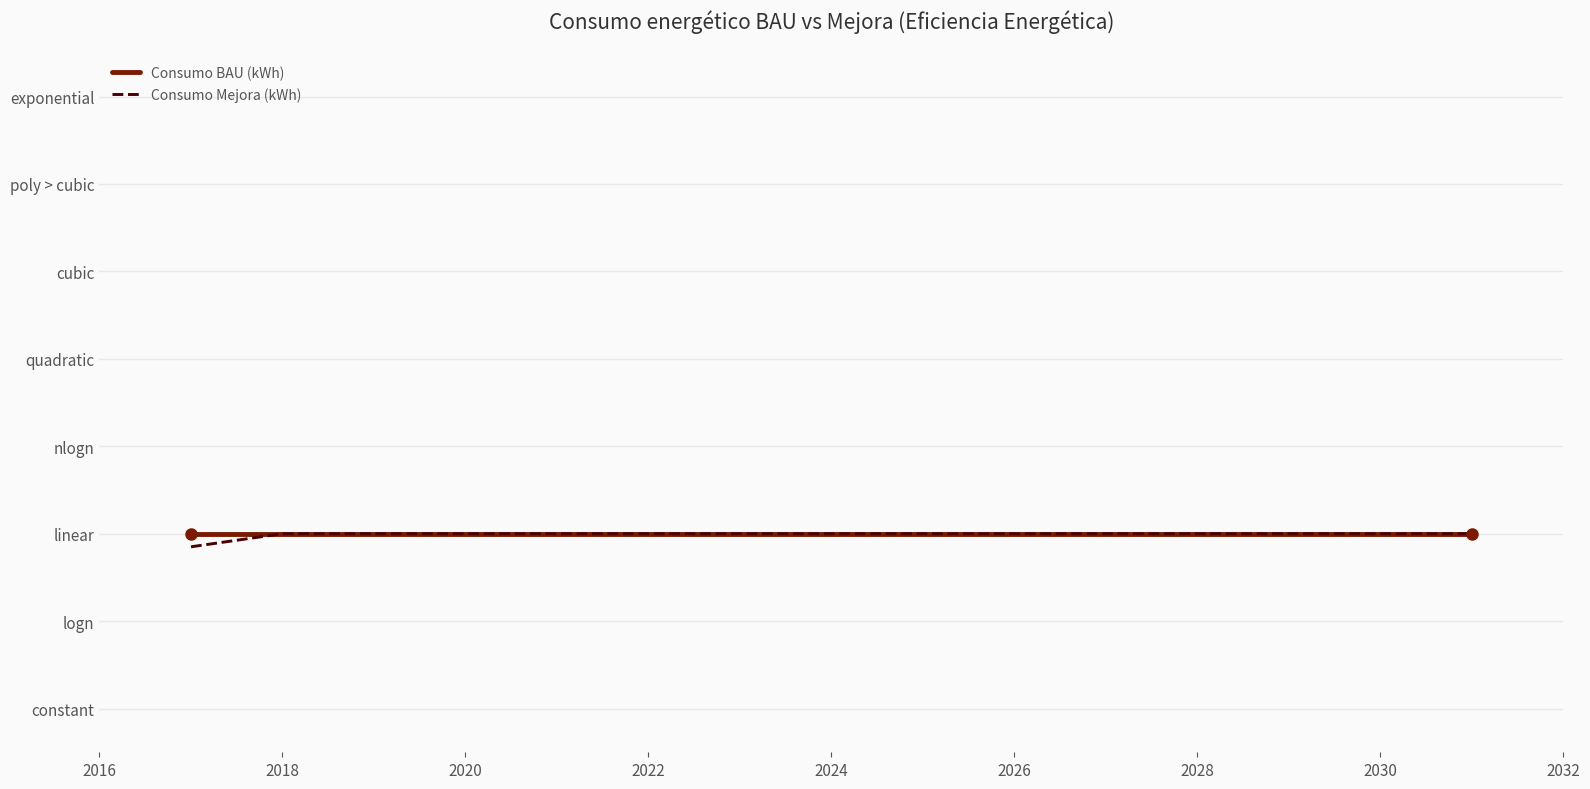

True or false: Consumo BAU (kWh) has more than 0 interior local peaks.

False